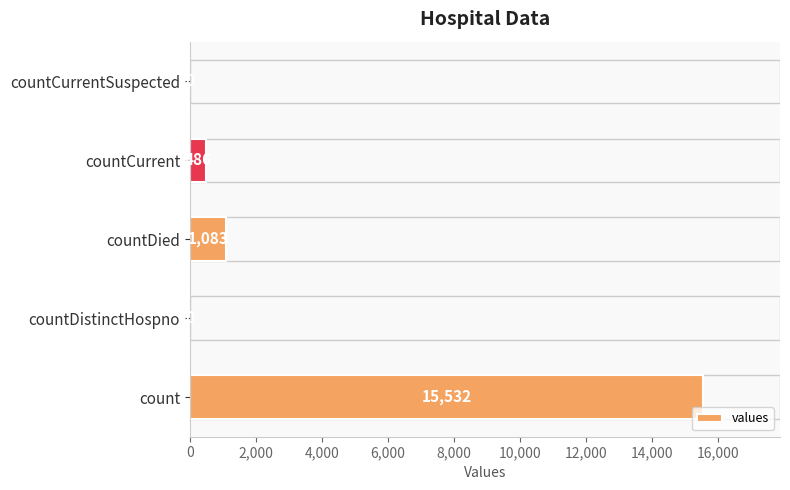

What is the sum of all values?

17101